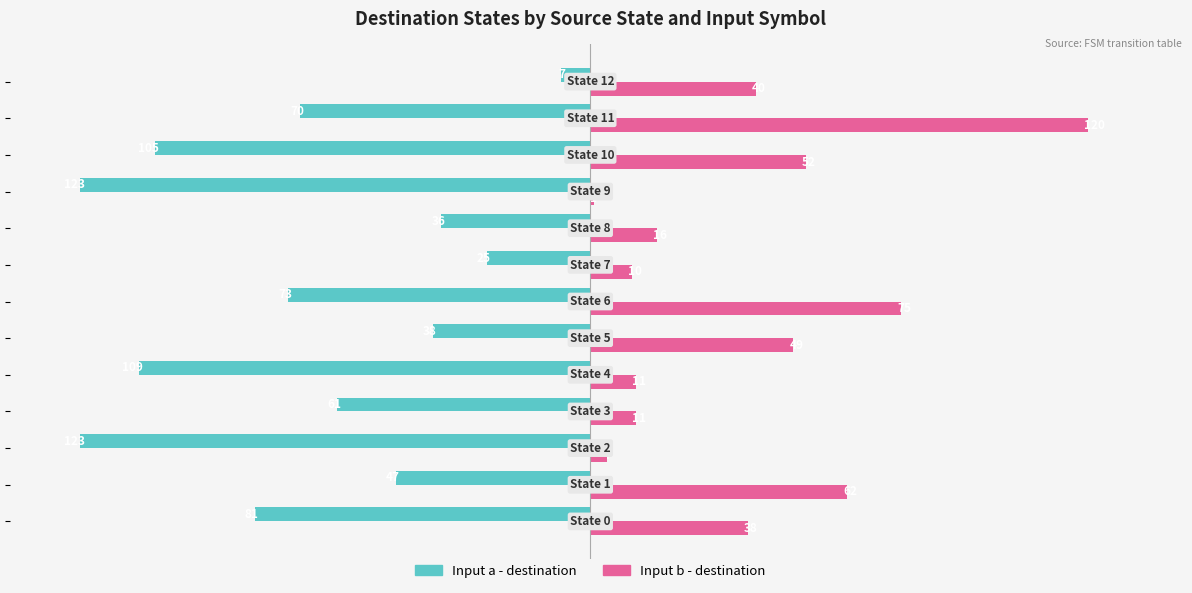

Rank the series by their maximum value, from lowest to highest.

Input a - destination, Input b - destination